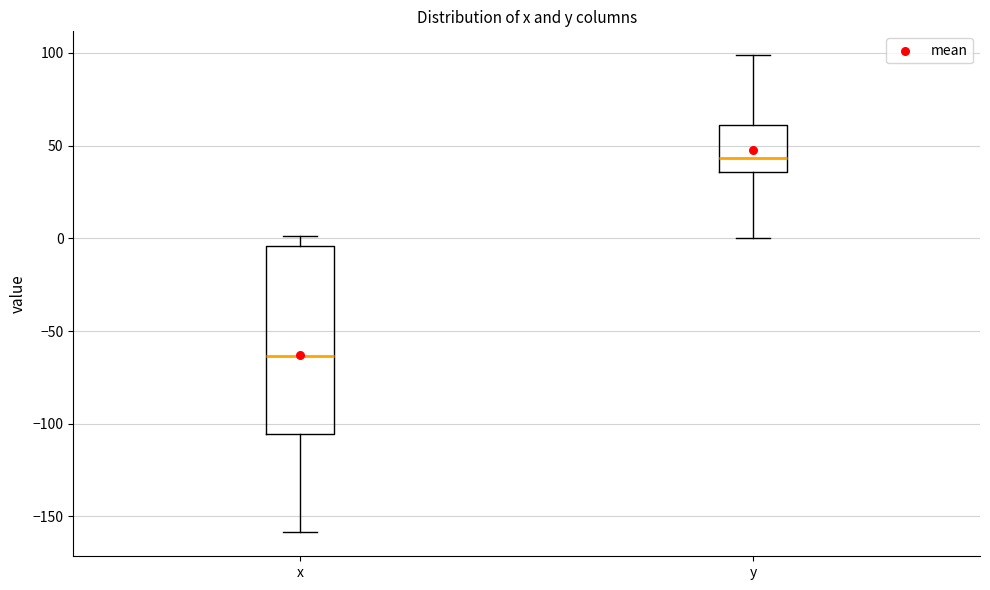

Which box's median line is the lowest?

x